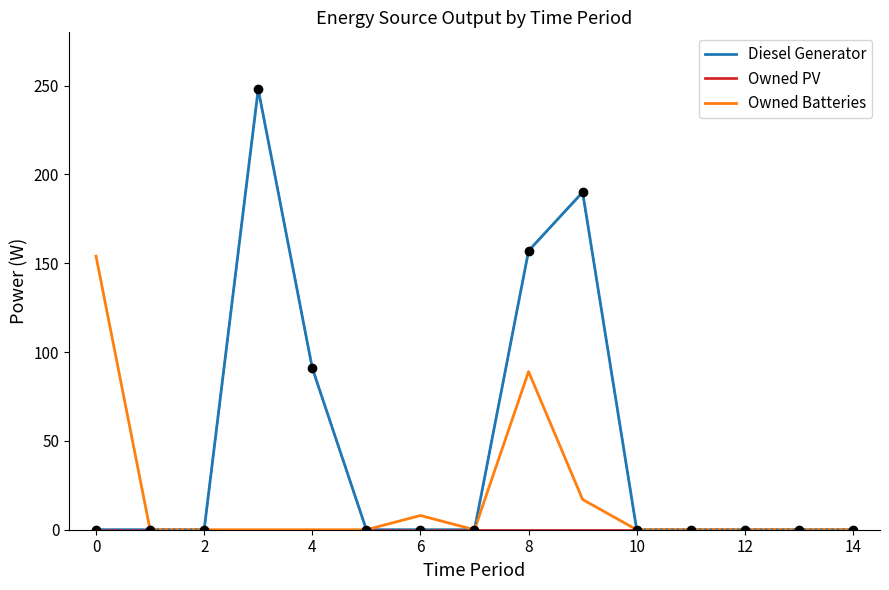

What is the greatest value displayed?

248